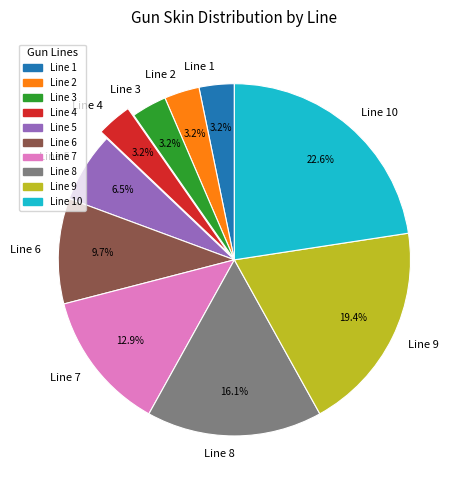

What is the largest slice in the pie chart?

Line 10